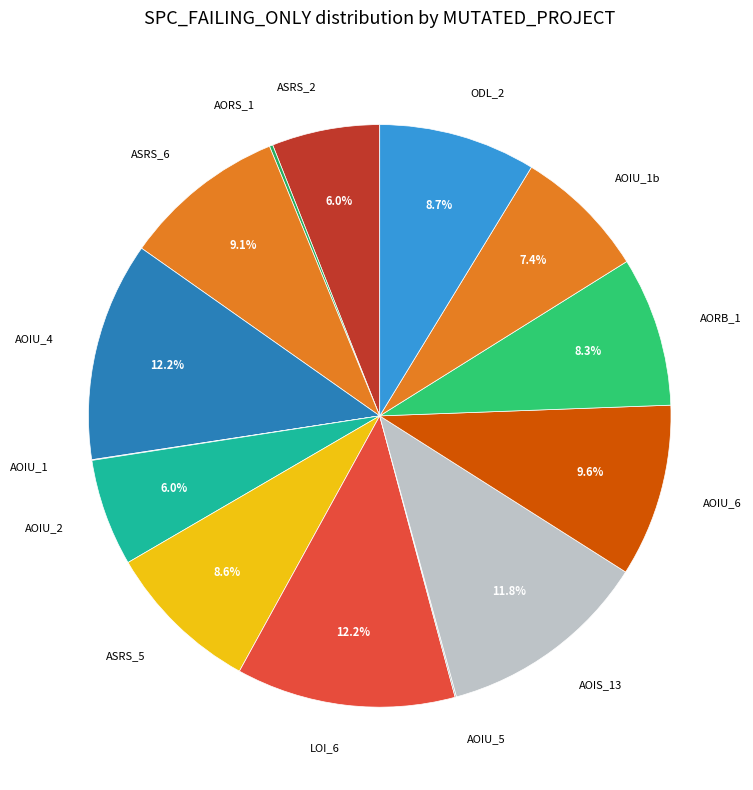

Is there a majority slice in this chart?

No